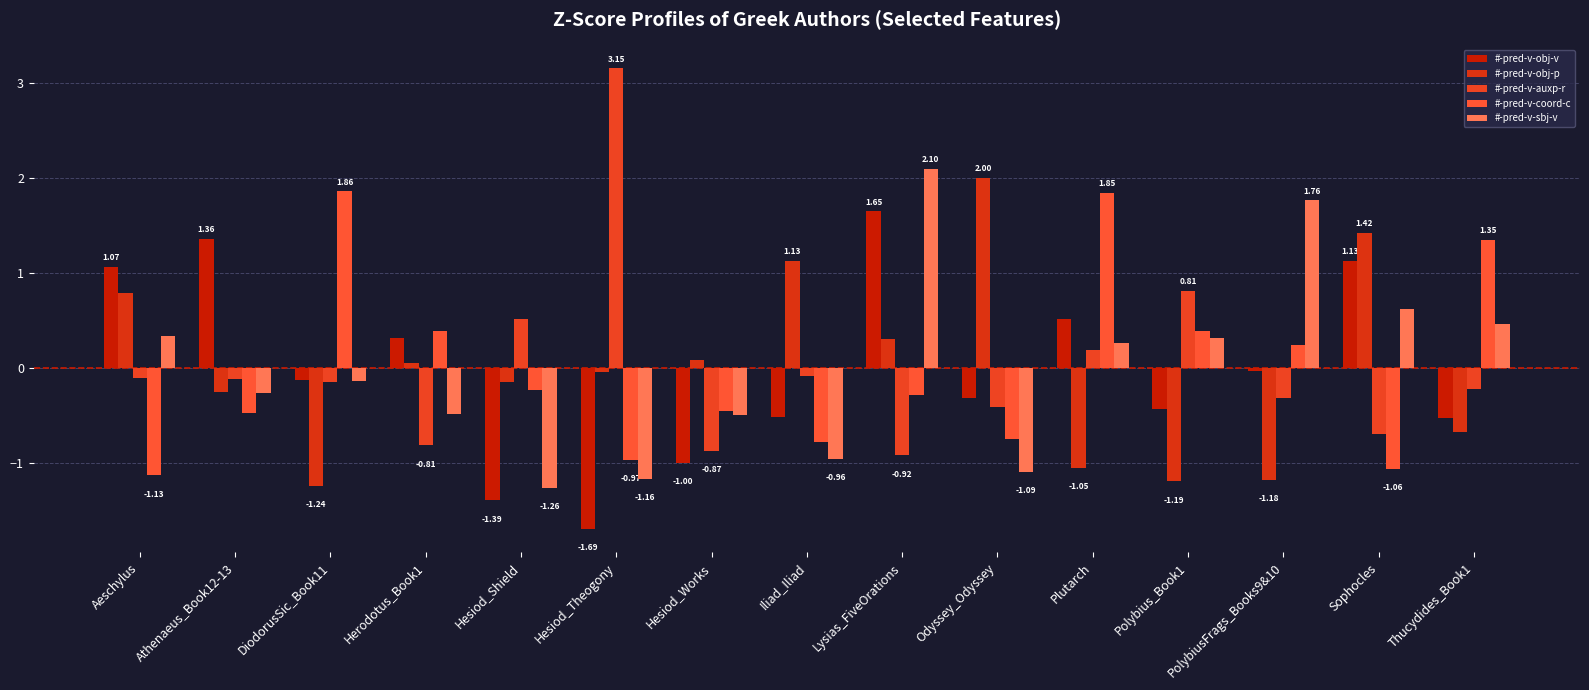

Rank the categories by #-pred-v-coord-c value from highest to lowest.

DiodorusSic_Book11, Plutarch, Thucydides_Book1, Herodotus_Book1, Polybius_Book1, PolybiusFrags_Books9&10, Hesiod_Shield, Lysias_FiveOrations, Hesiod_Works, Athenaeus_Book12-13, Odyssey_Odyssey, Iliad_Iliad, Hesiod_Theogony, Sophocles, Aeschylus